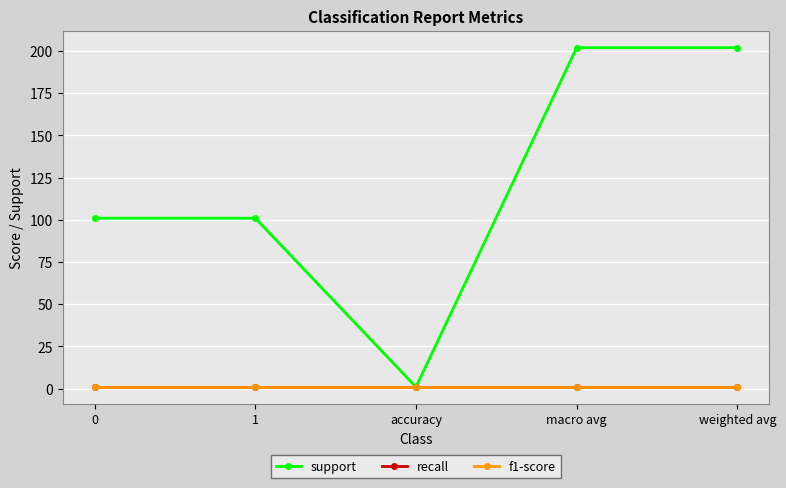

Is this an area chart (filled region under the line)?

No